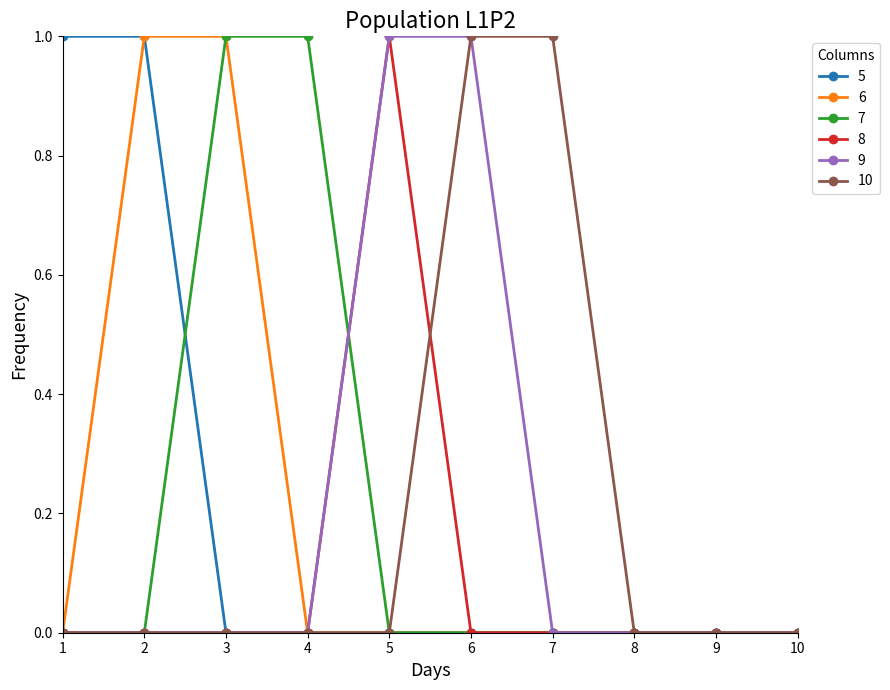

How many lines are shown in the chart?

6